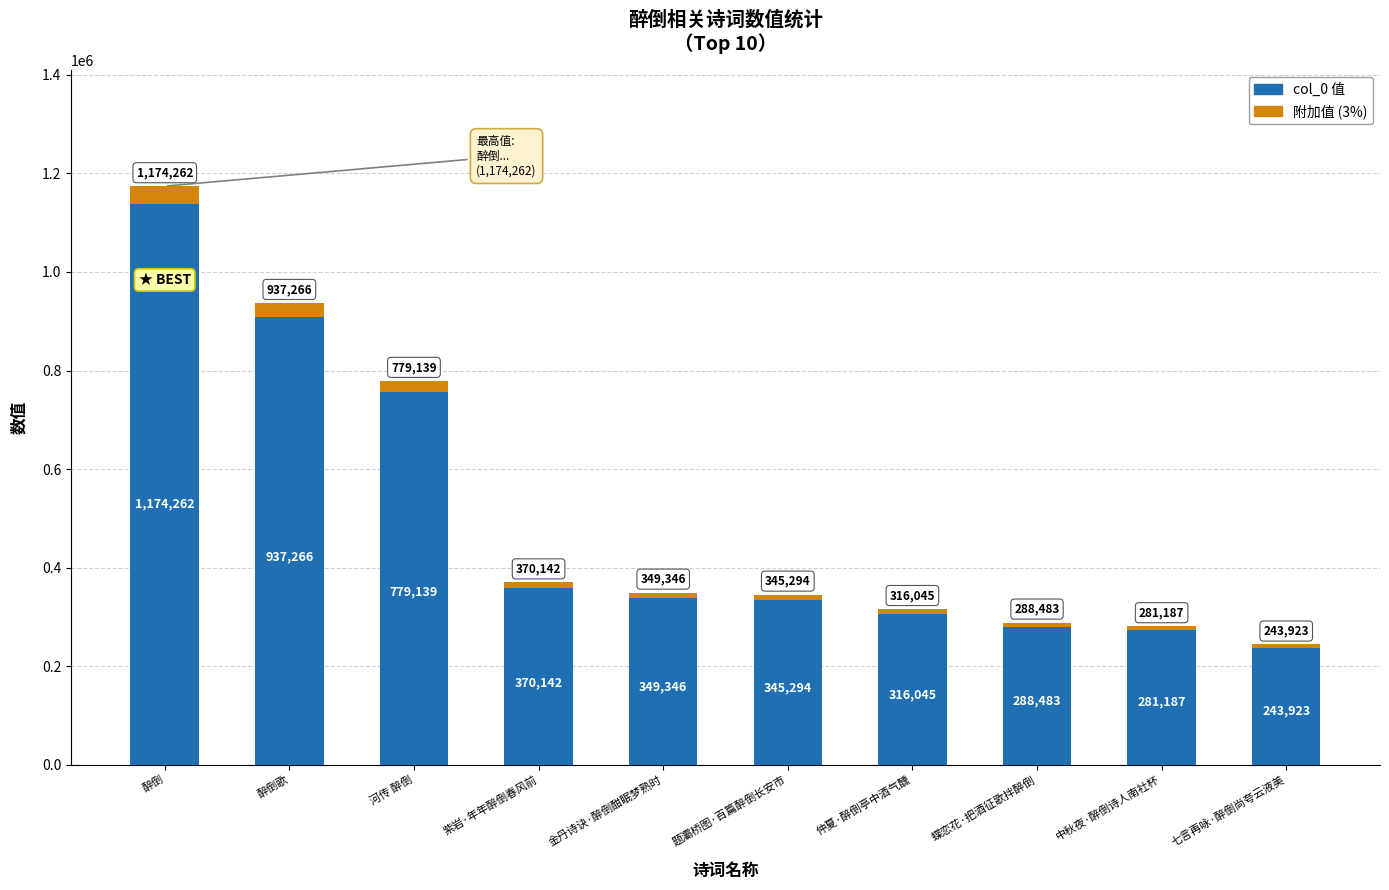

How many bars are there in total?

20